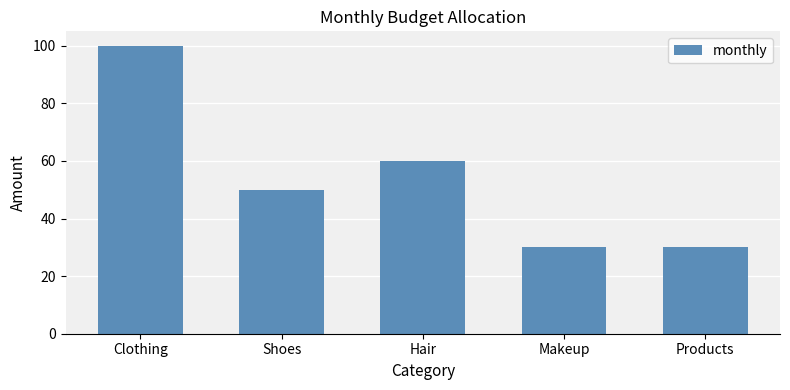

What is the difference between the maximum and second lowest values?

70